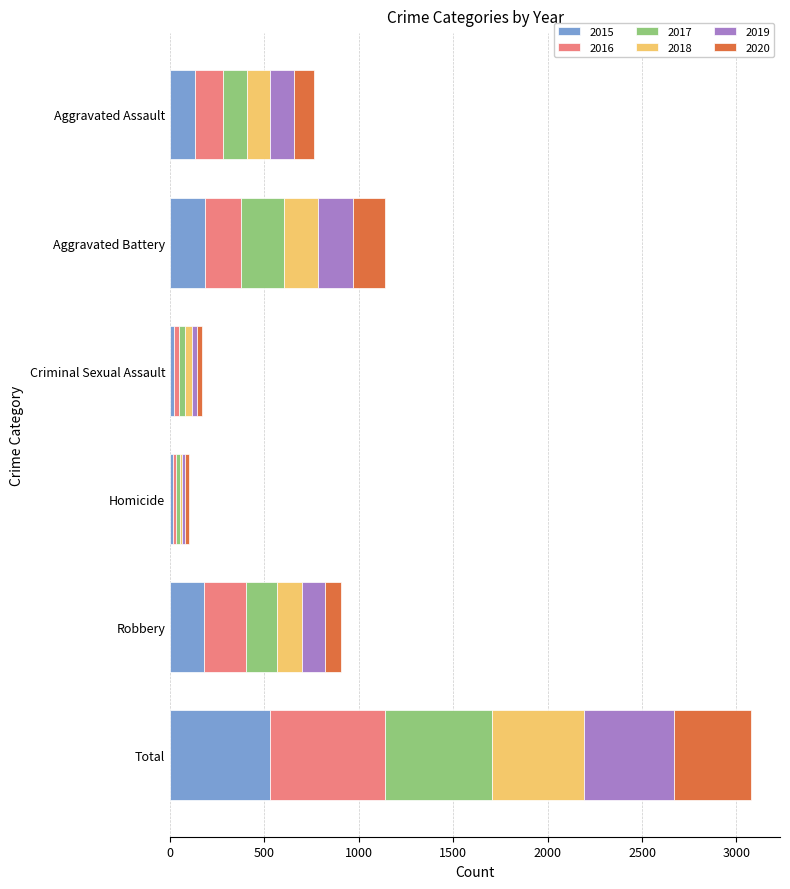

What is the total value across all series at Homicide?

99